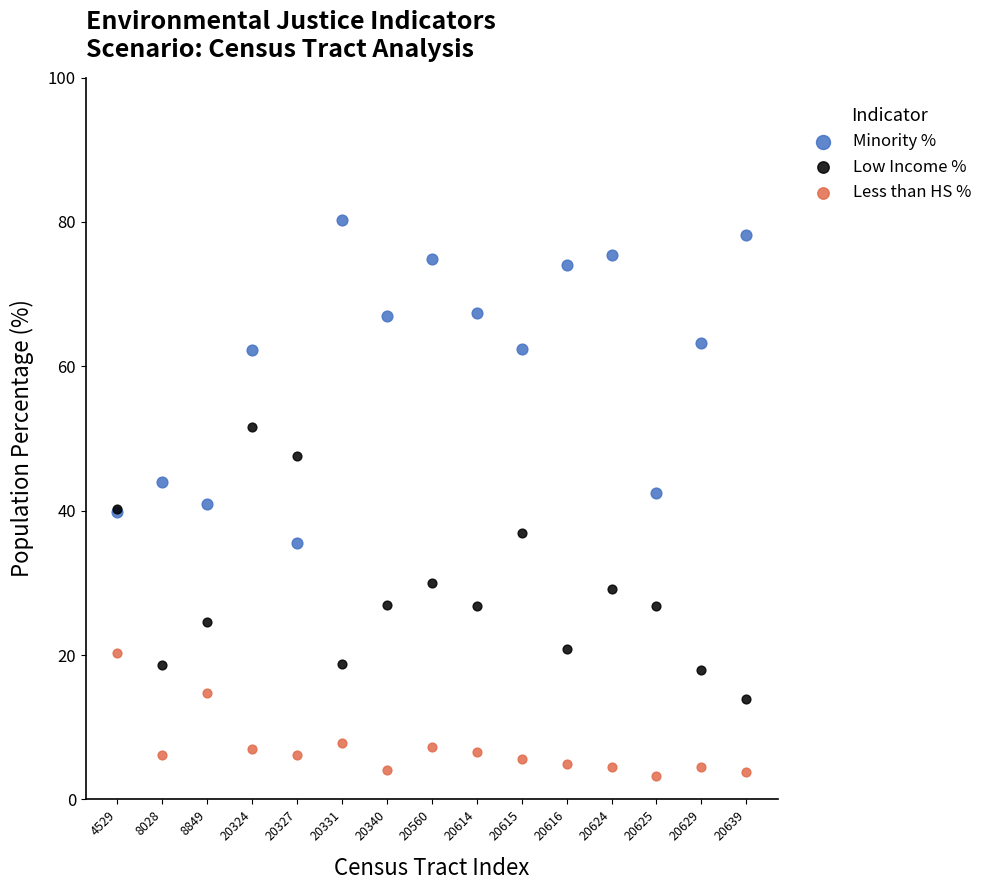

What are all the series names shown in the legend?

Minority %, Low Income %, Less than HS %